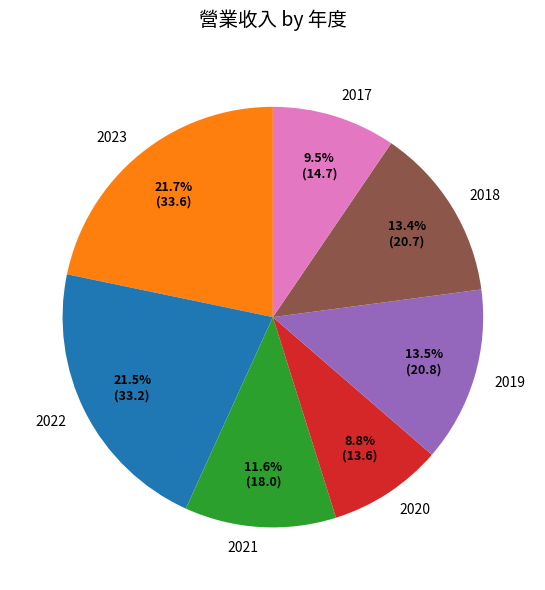

Is it true that 2018 is 13% of the pie?

True